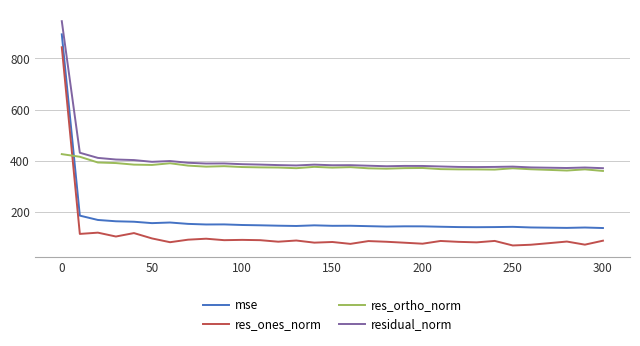

What is the difference between the maximum and second lowest values in the mse series?

755.5